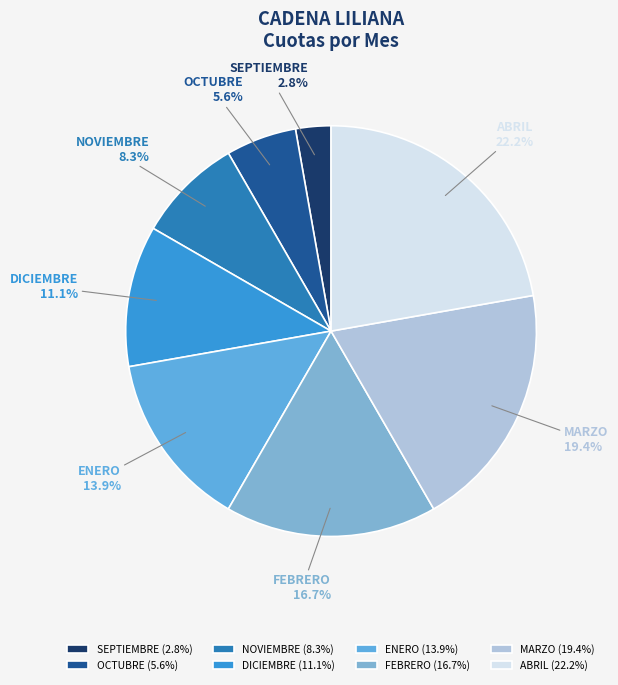

Is the sum of DICIEMBRE and FEBRERO greater than half?

No